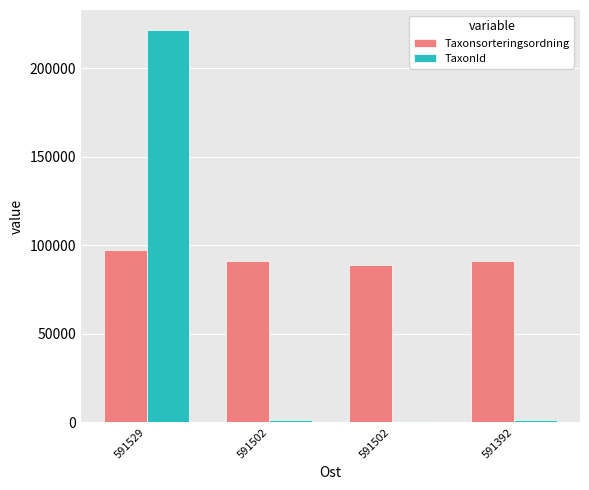

What are all the series names shown in the legend?

Taxonsorteringsordning, TaxonId